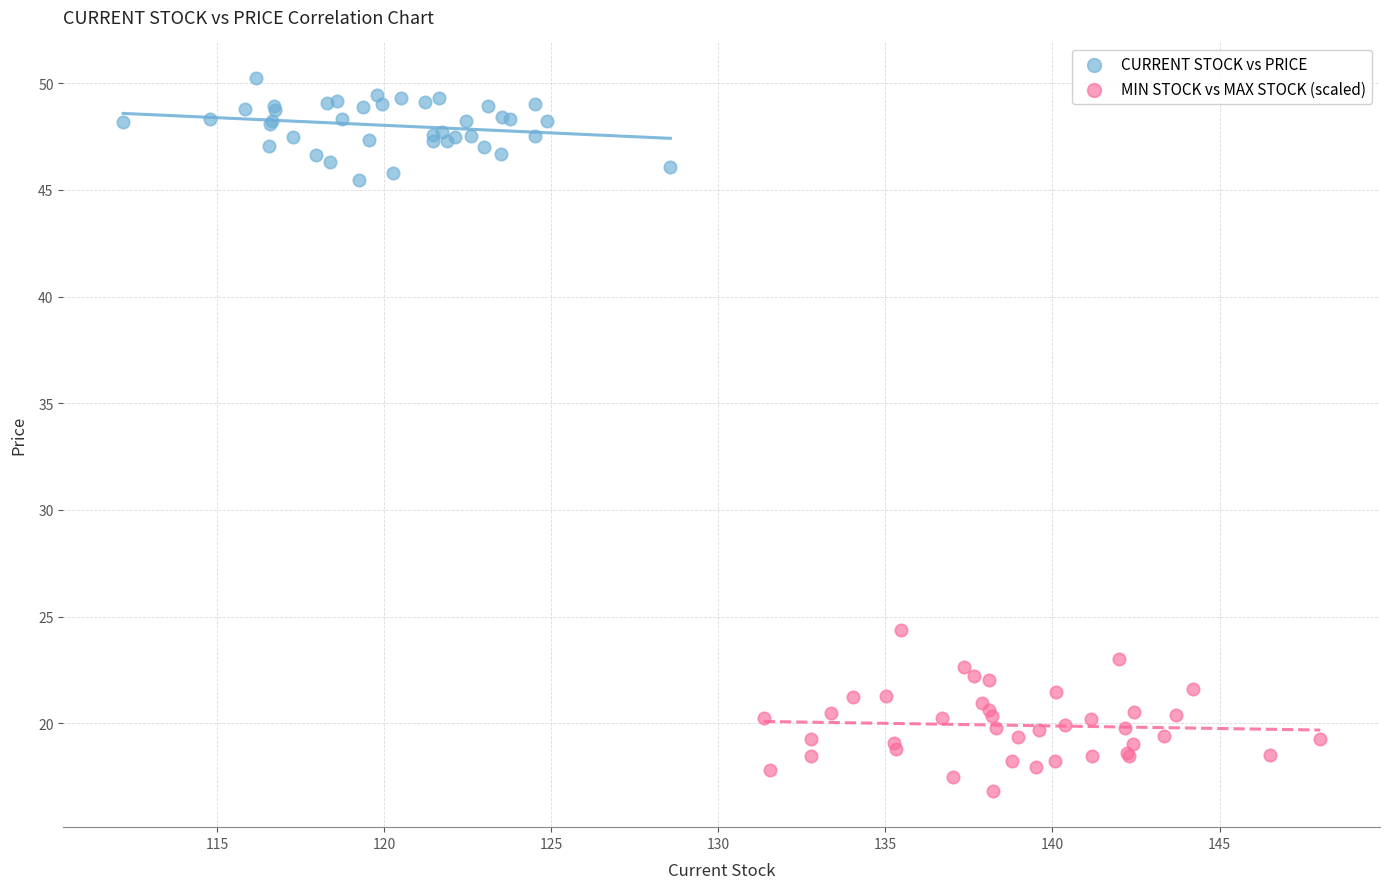

Which series reaches the minimum Y coordinate?

MIN STOCK vs MAX STOCK (scaled)